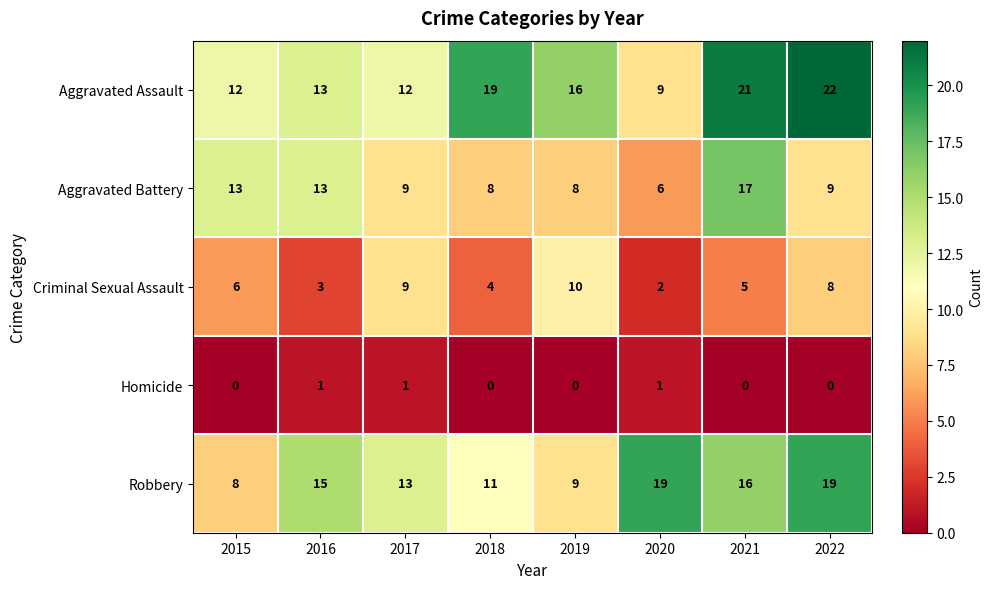

How many Criminal Sexual Assault values are between 4 and 9?

5